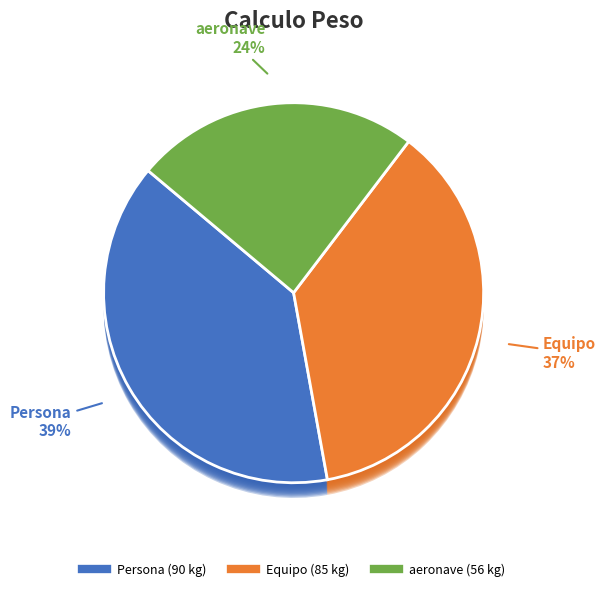

To the nearest percent, what is the combined percentage of aeronave and Persona?

63%